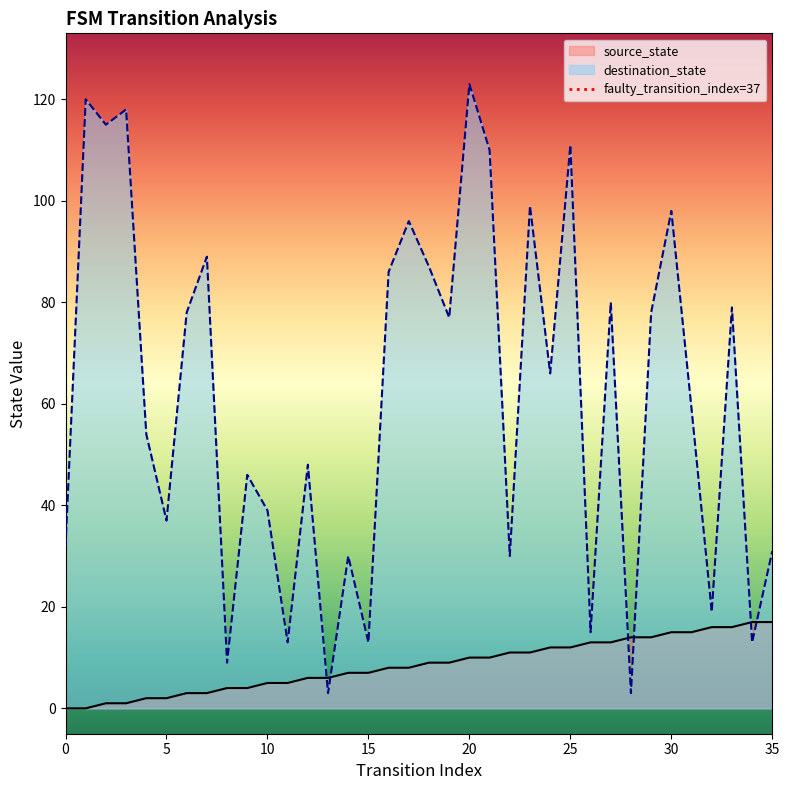

At which label does destination_state reach its peak?

20